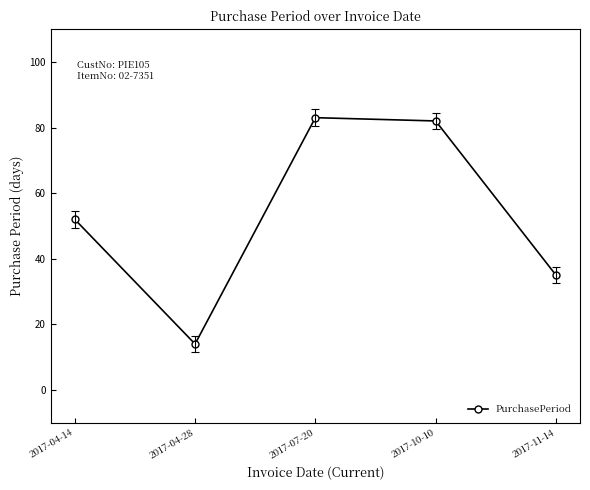

Reading left to right, extract all data points from this chart.

52	14	83	82	35